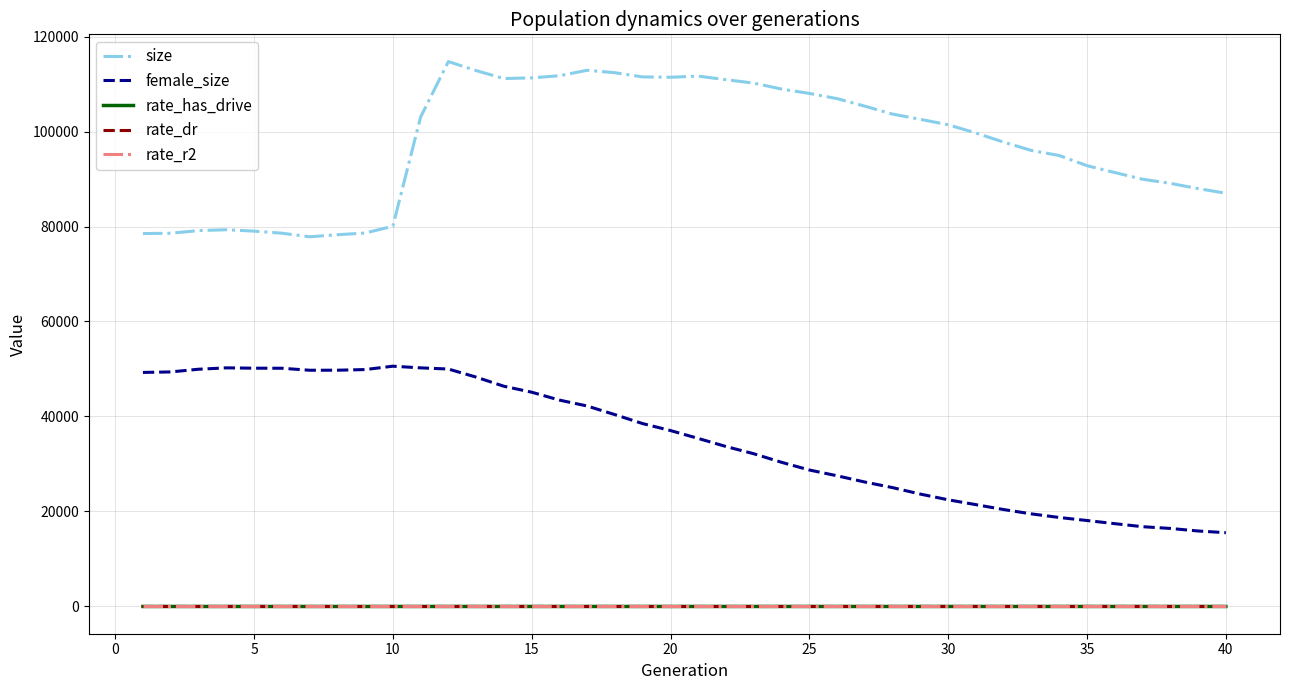

What is the minimum value for female_size?

15534.0